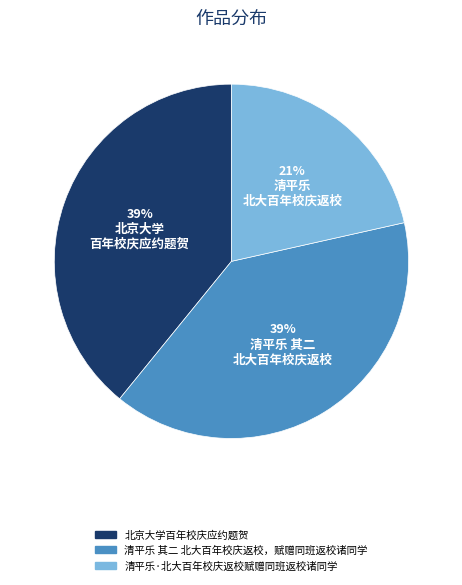

Which has a higher value, 清平乐·北大百年校庆返校赋赠同班返校诸同学 or 北京大学百年校庆应约题贺?

北京大学百年校庆应约题贺